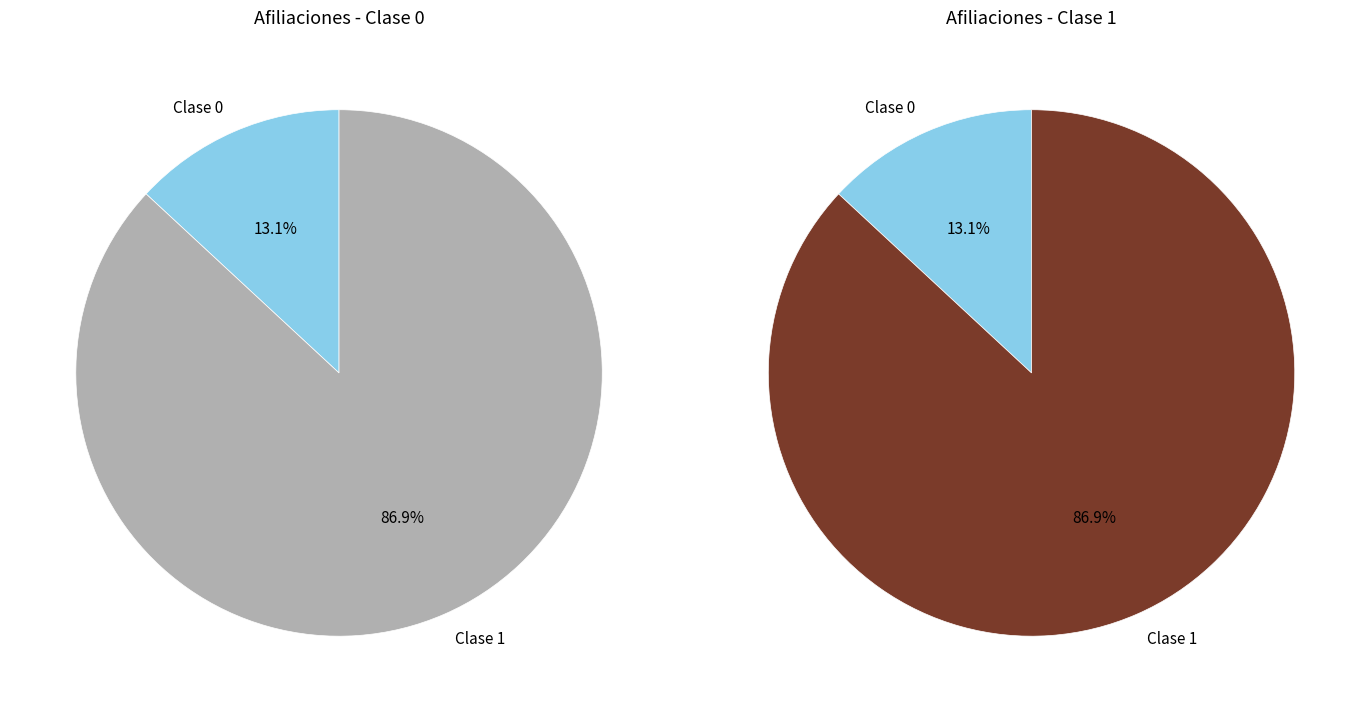

Which slice is the smallest?

Clase 0